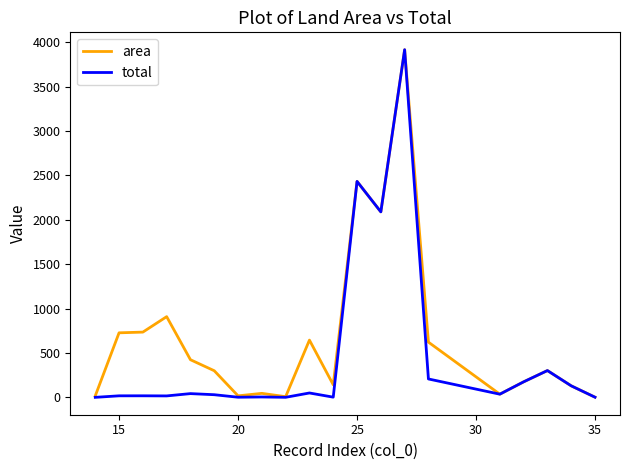

What is the maximum value for area?

3915.0